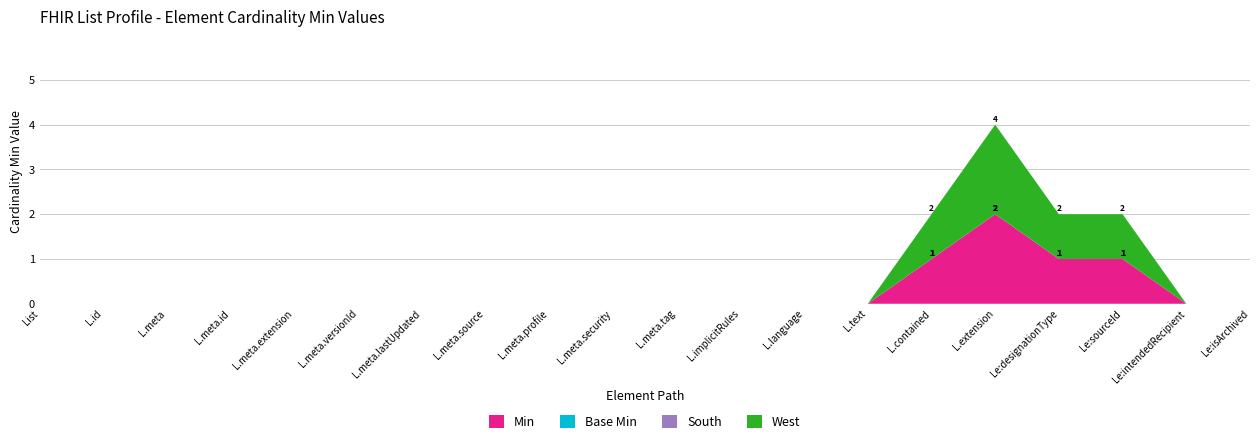

Reading right to left, what are all the values shown in this chart?

Min: 0	0	1	1	2	1	0	0	0	0	0	0	0	0	0	0	0	0	0	0
Base Min: 0	0	0	0	0	0	0	0	0	0	0	0	0	0	0	0	0	0	0	0
South: 0	0	0	0	0	0	0	0	0	0	0	0	0	0	0	0	0	0	0	0
West: 0	0	1	1	2	1	0	0	0	0	0	0	0	0	0	0	0	0	0	0